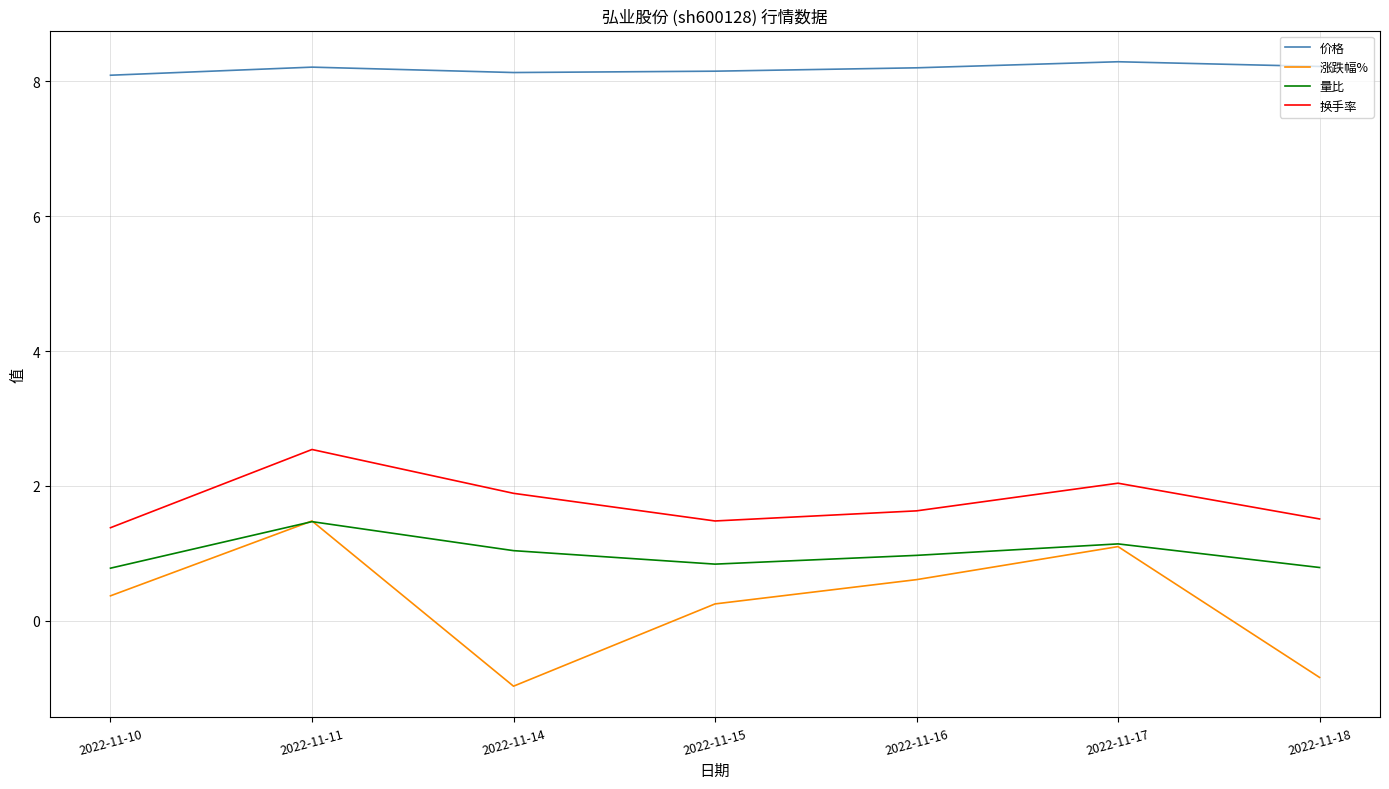

Is it true that 换手率 equals 0.9 at 2022-11-18?

False